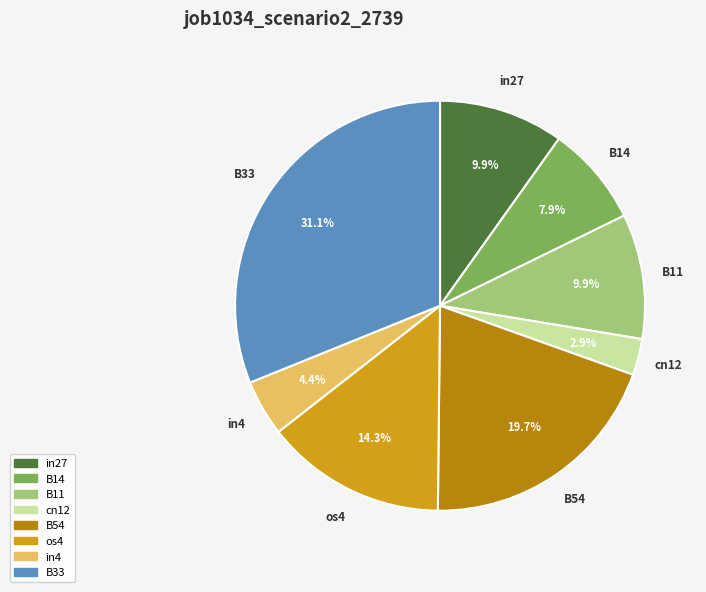

Is there a majority slice in this chart?

No